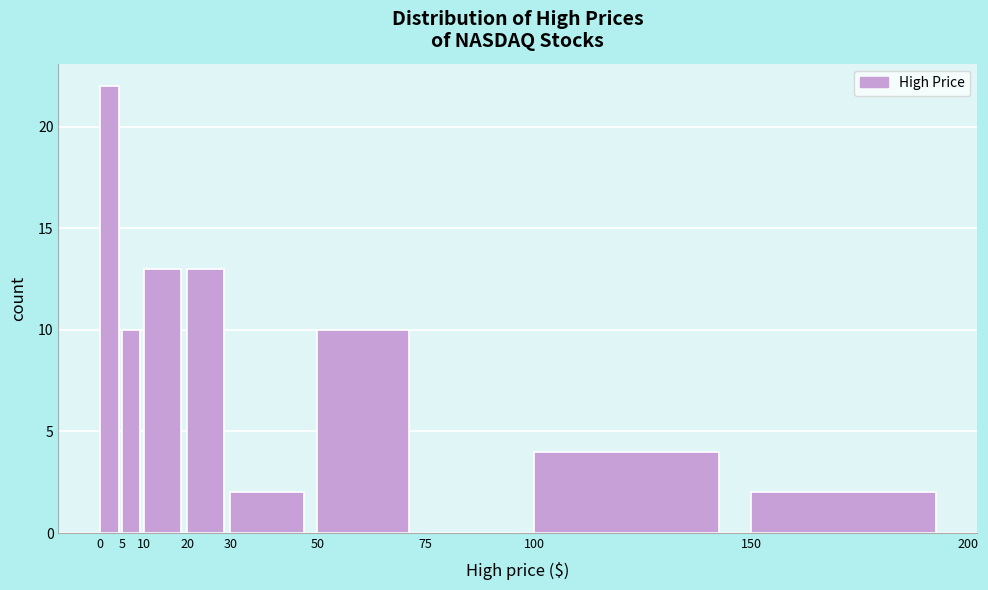

How tall is the bar that spans 150 to 200 on the x-axis? The values are not printed on the chart, so give them approximately, as read against the axis.

2